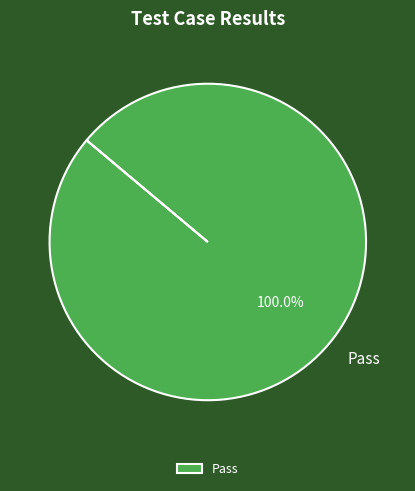

Rank the categories by value from highest to lowest.

Pass